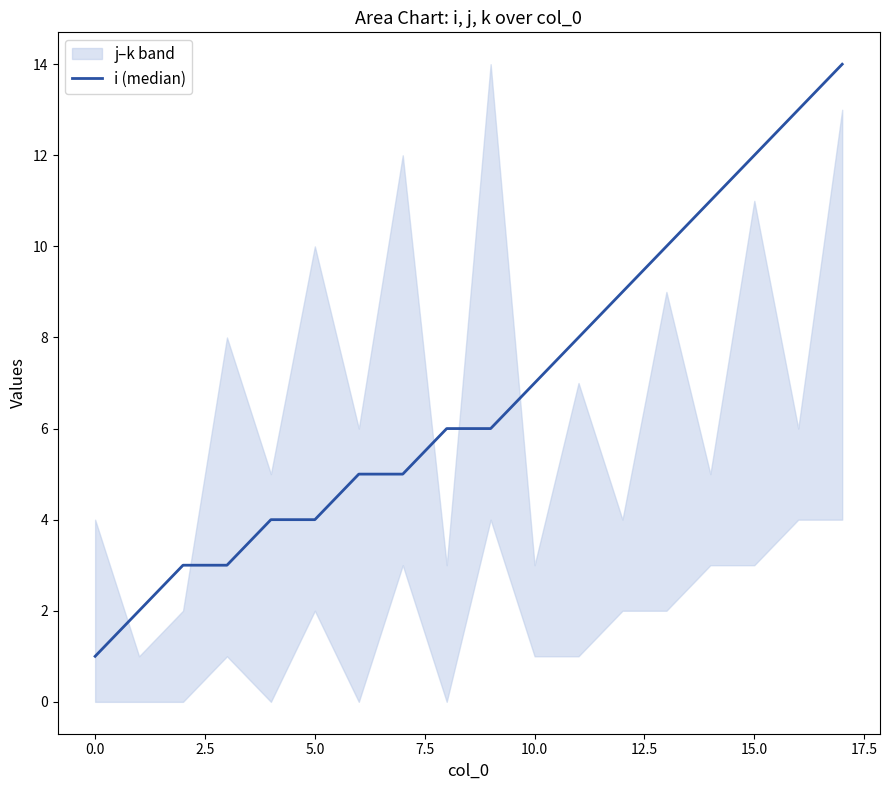

How many data points are less than 6?

8